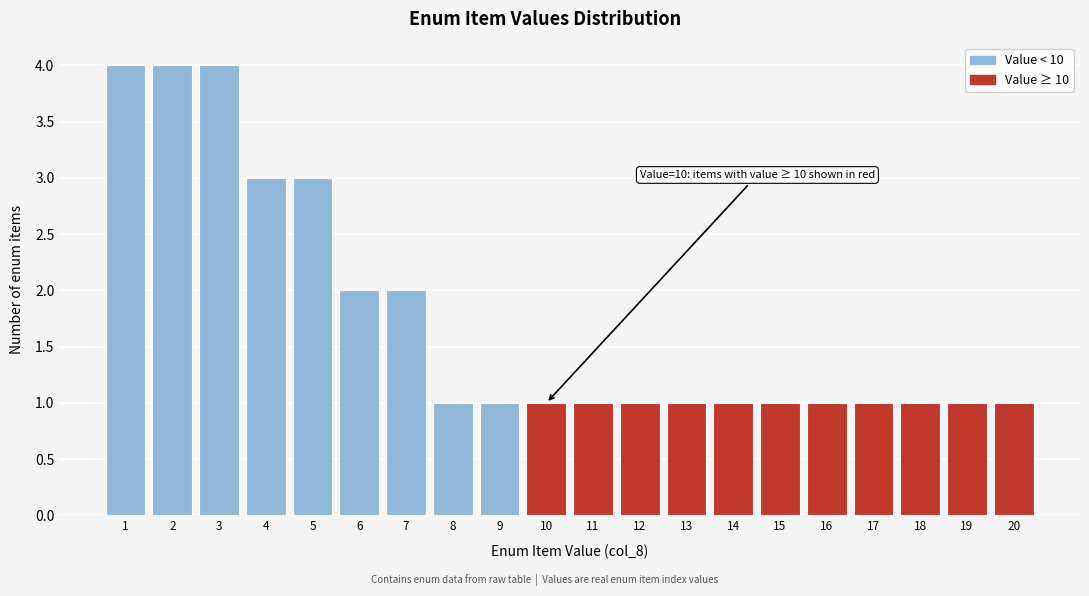

Reading right to left, extract all data points from this chart.

20=1	19=1	18=1	17=1	16=1	15=1	14=1	13=1	12=1	11=1	10=1	9=1	8=1	7=2	6=2	5=3	4=3	3=4	2=4	1=4